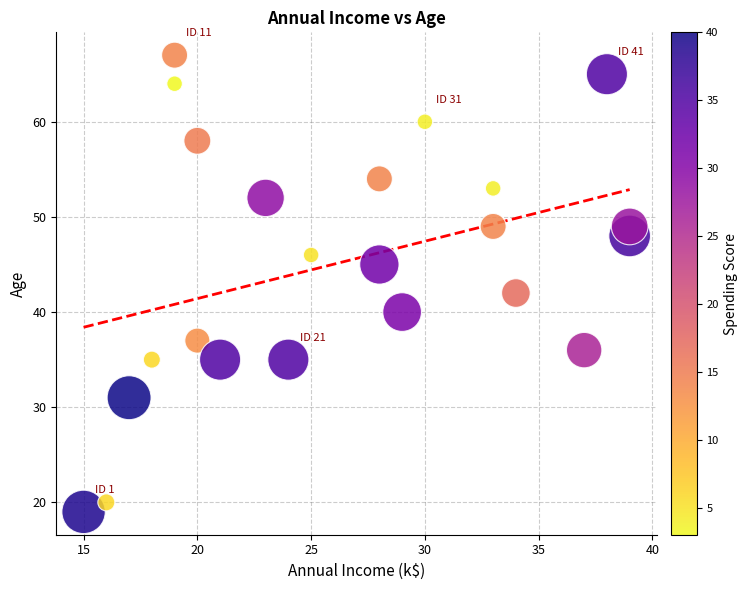

What is the range of Y values (max minus min)?

48